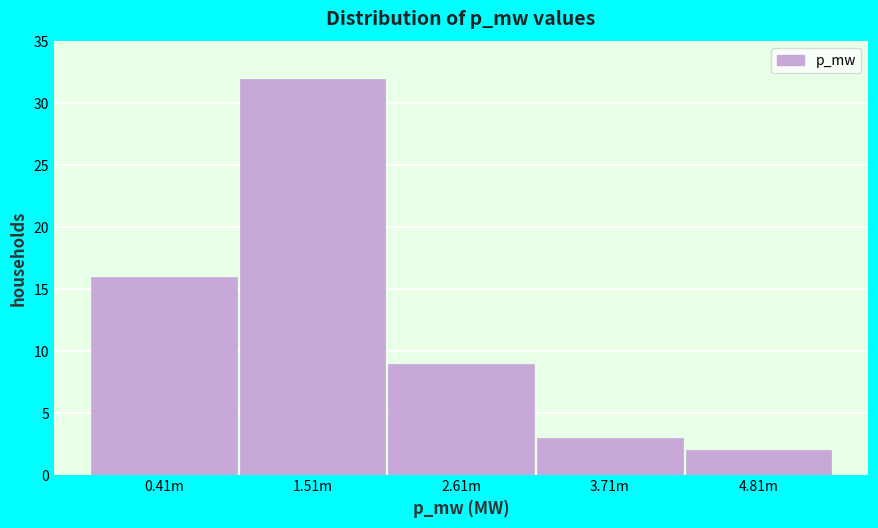

Reading left to right, extract all data points from this chart.

16	32	9	3	2